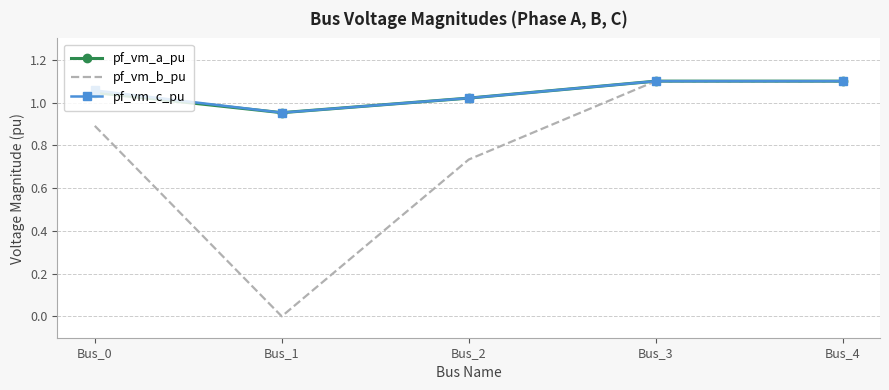

What is the total value across all series at Bus_0?

3.0